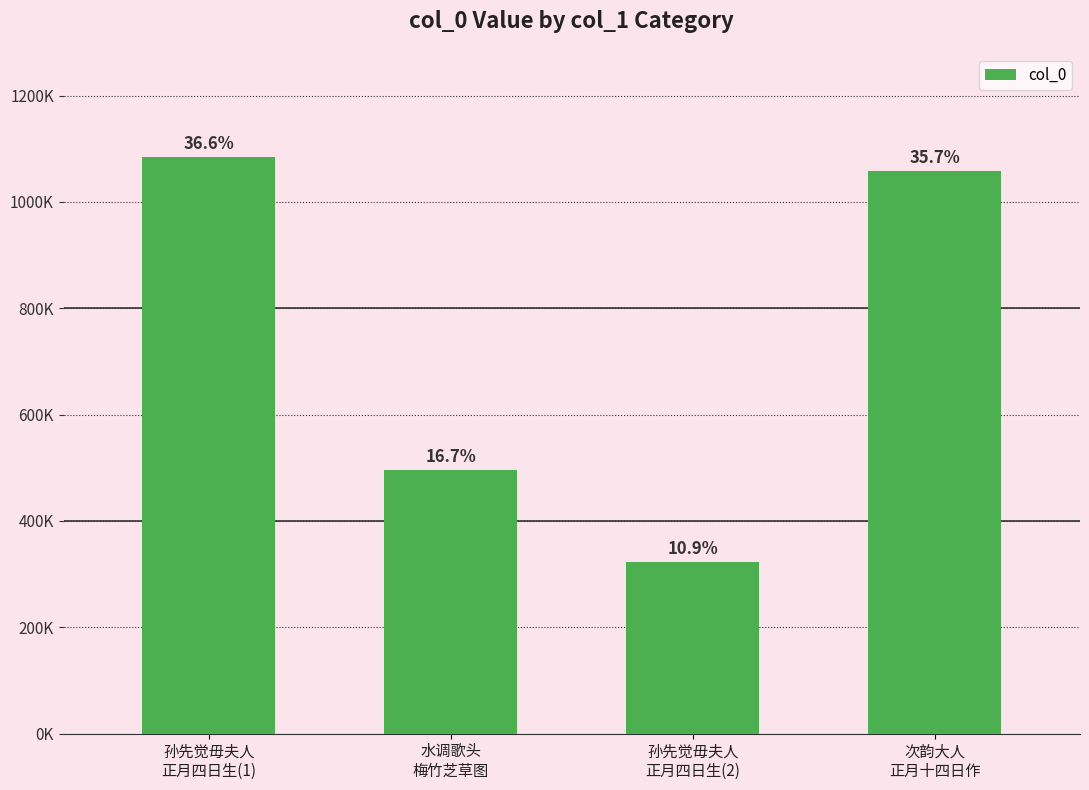

The value at 次韵大人
正月十四日作 is 1057949. True or false?

True